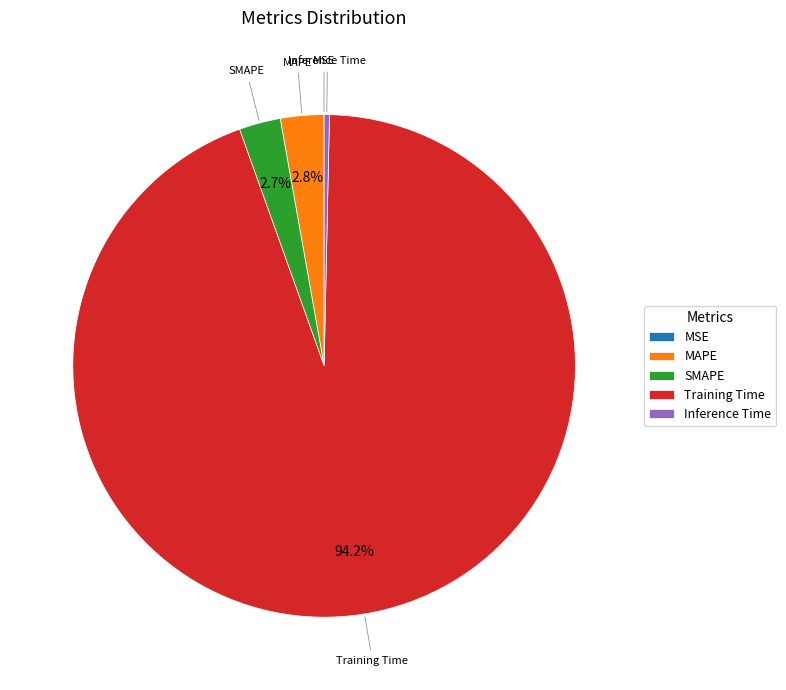

Is there any slice that represents more than half of the pie?

Yes